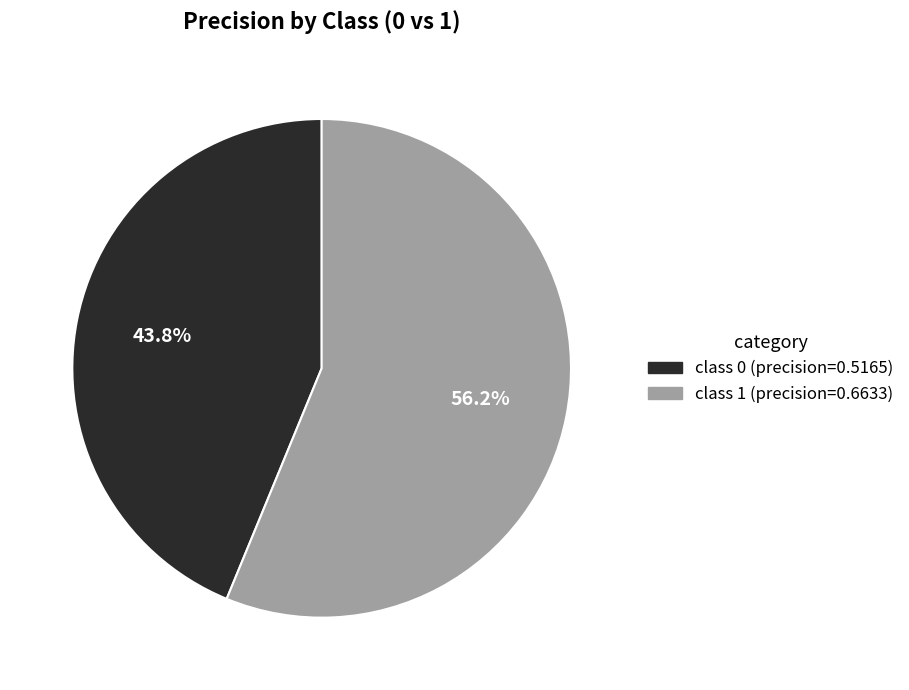

Is there a majority slice in this chart?

Yes